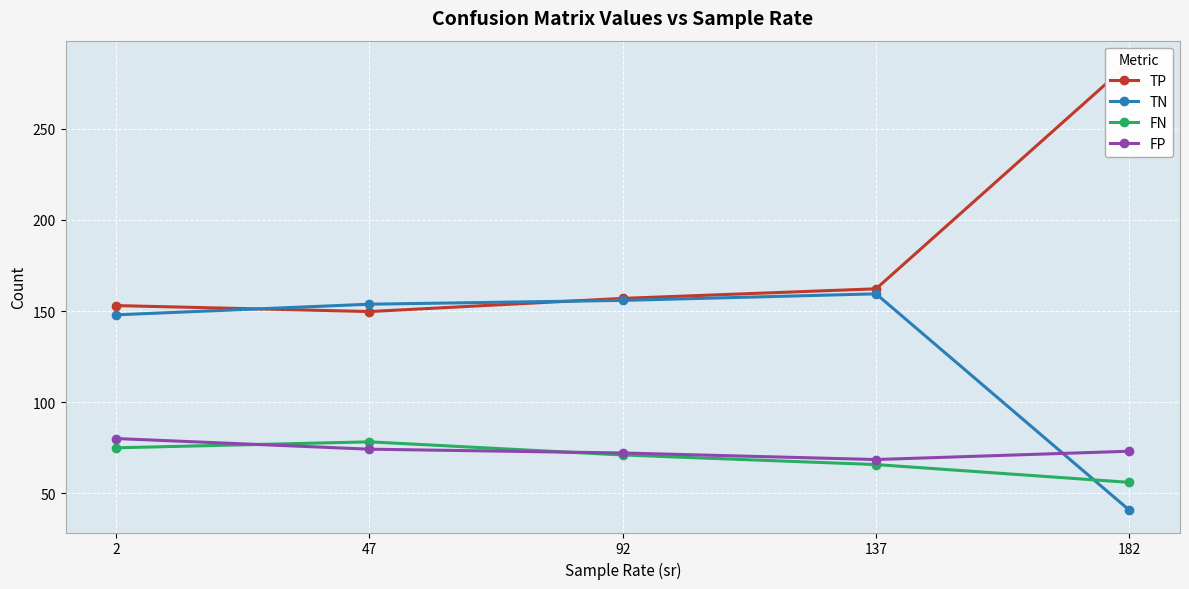

How many intersections are there between FP and FN?

2